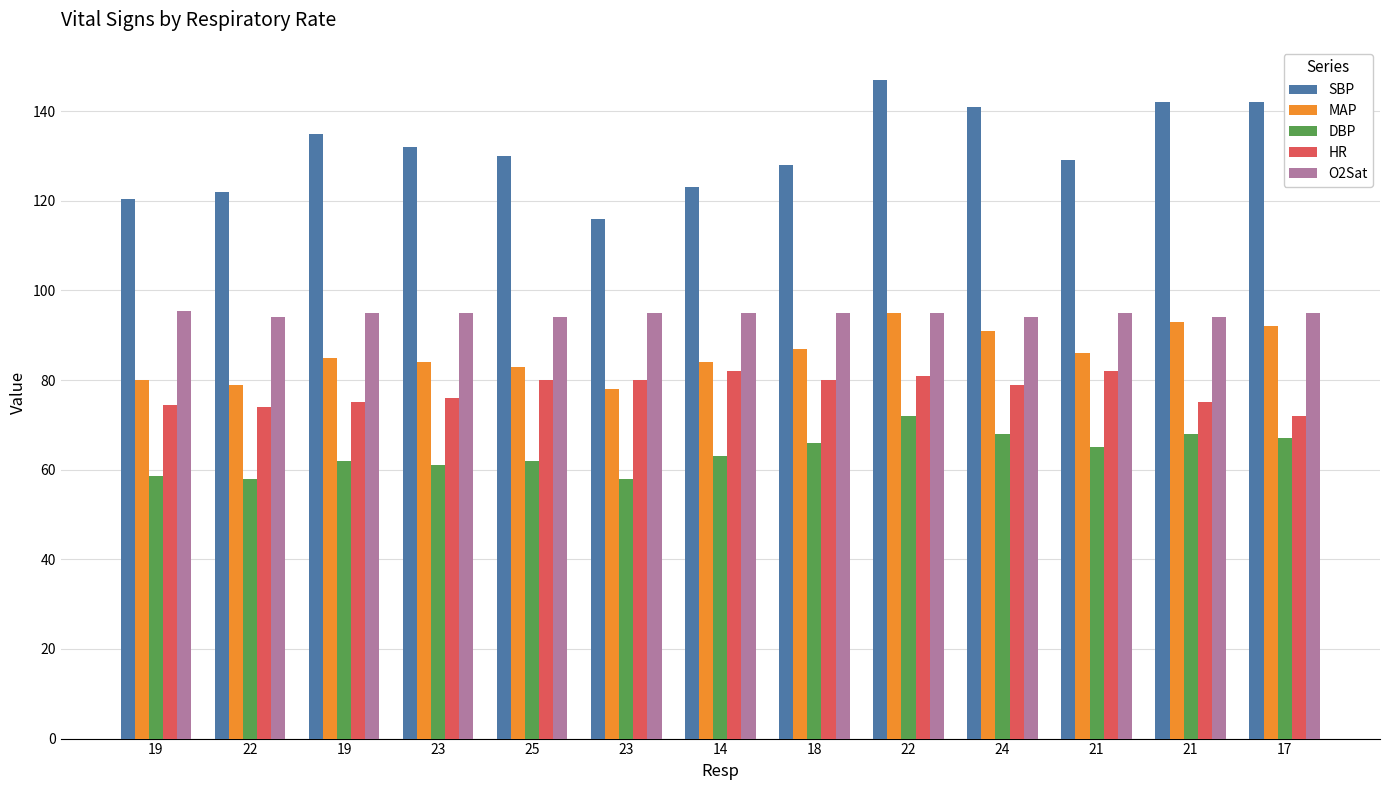

What are all the series names shown in the legend?

SBP, MAP, DBP, HR, O2Sat